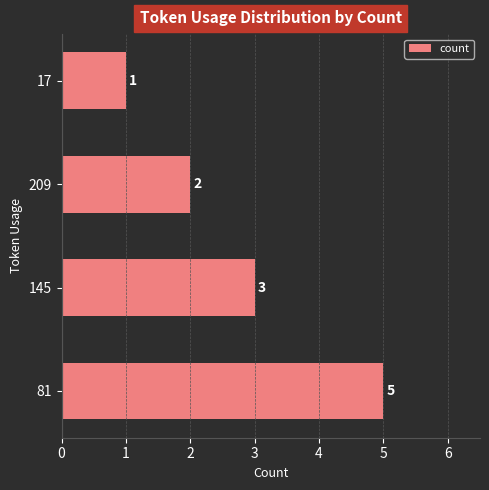

What is the sum of all values?

11